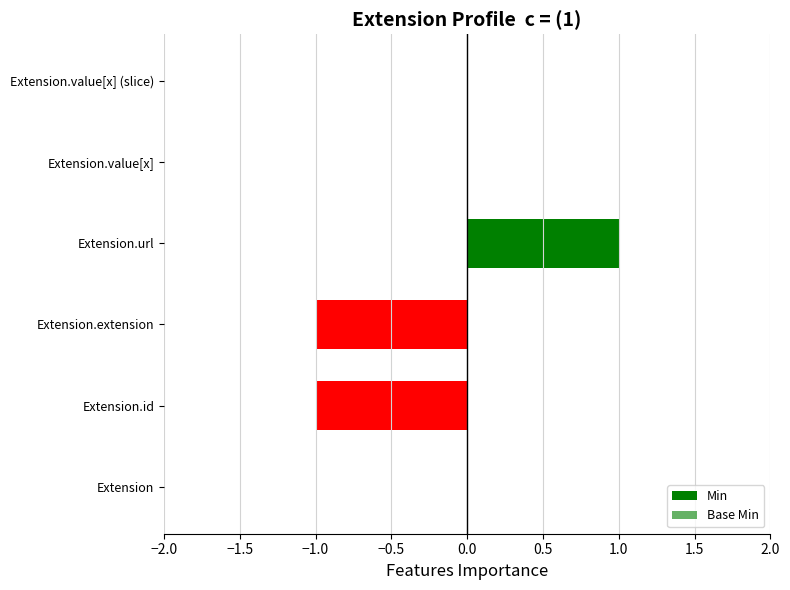

What position from the left is Extension.extension?

3